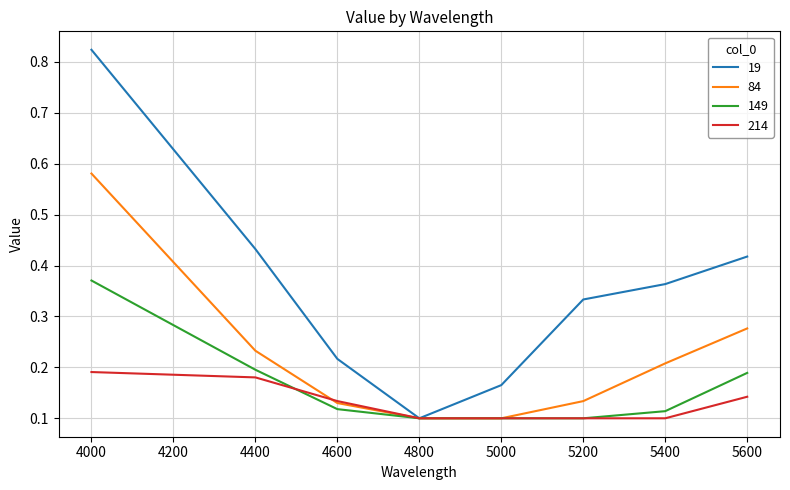

At which category does 19 reach its first local valley?

4800